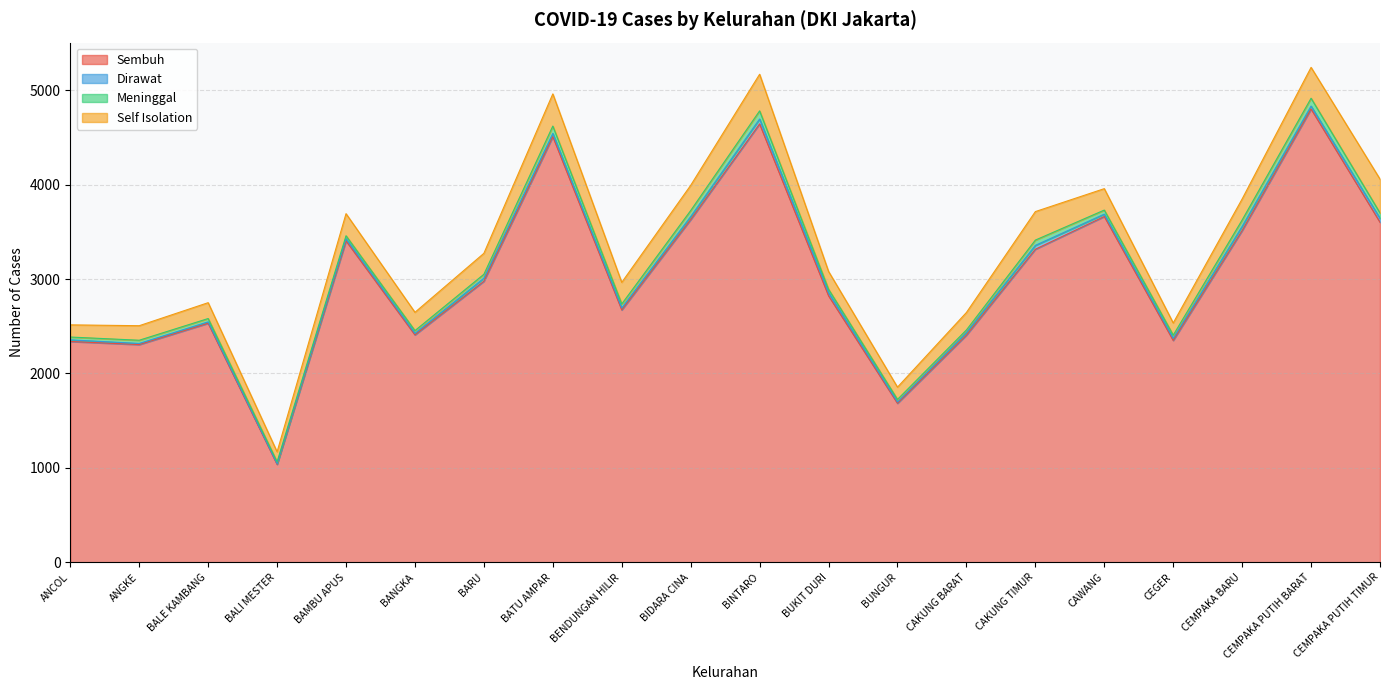

What is the minimum value shown in the chart?

7